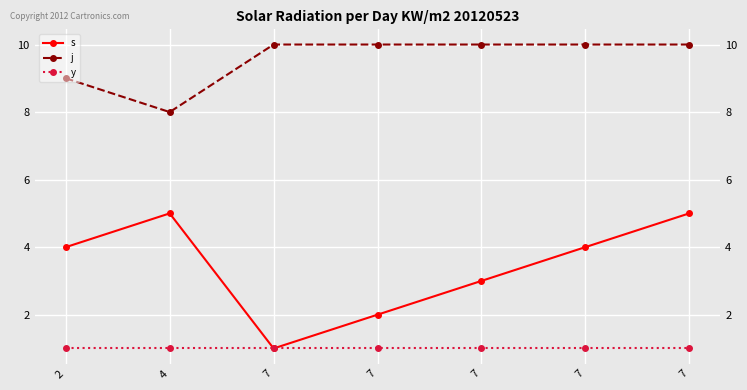

Reading left to right, what are all the values shown in this chart?

s: 4	5	1	2	3	4	5
j: 9	8	10	10	10	10	10
y: 1	1	1	1	1	1	1